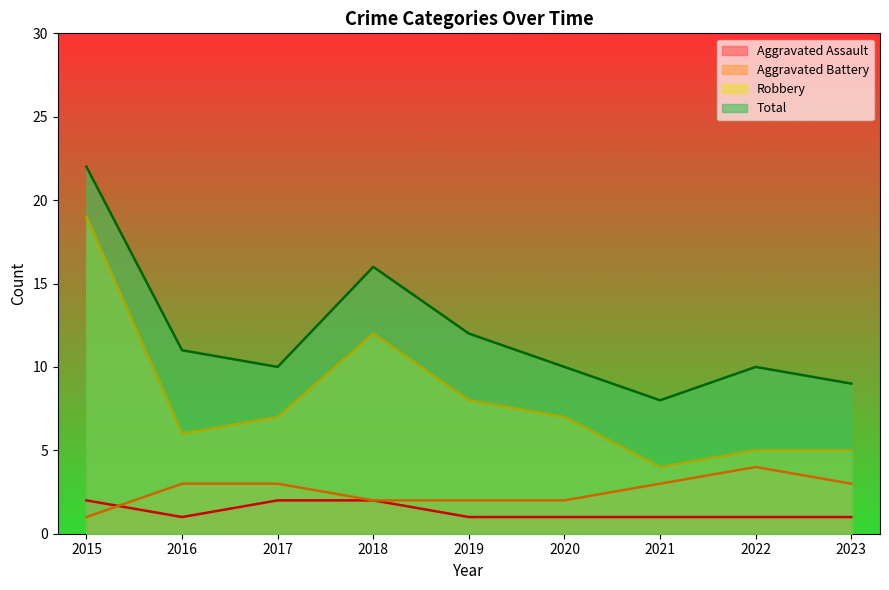

Which category has the lowest value across all series?

2016